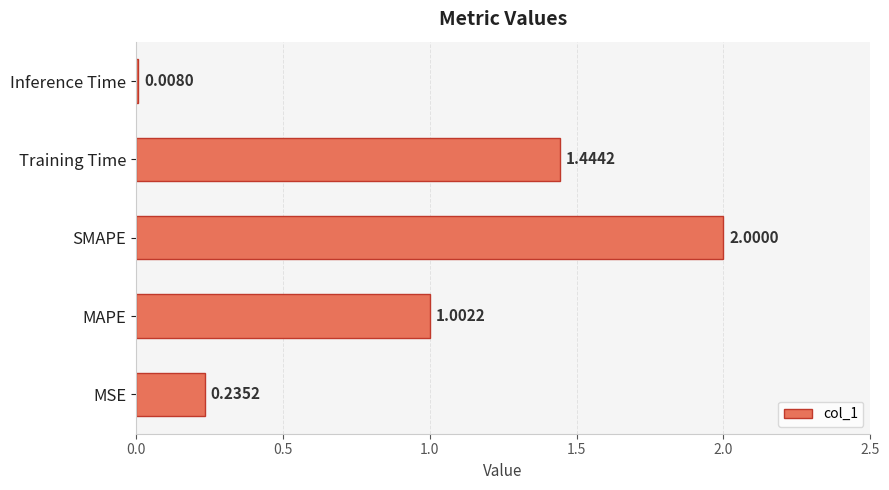

Where is the data nearest to the value 1?

MAPE